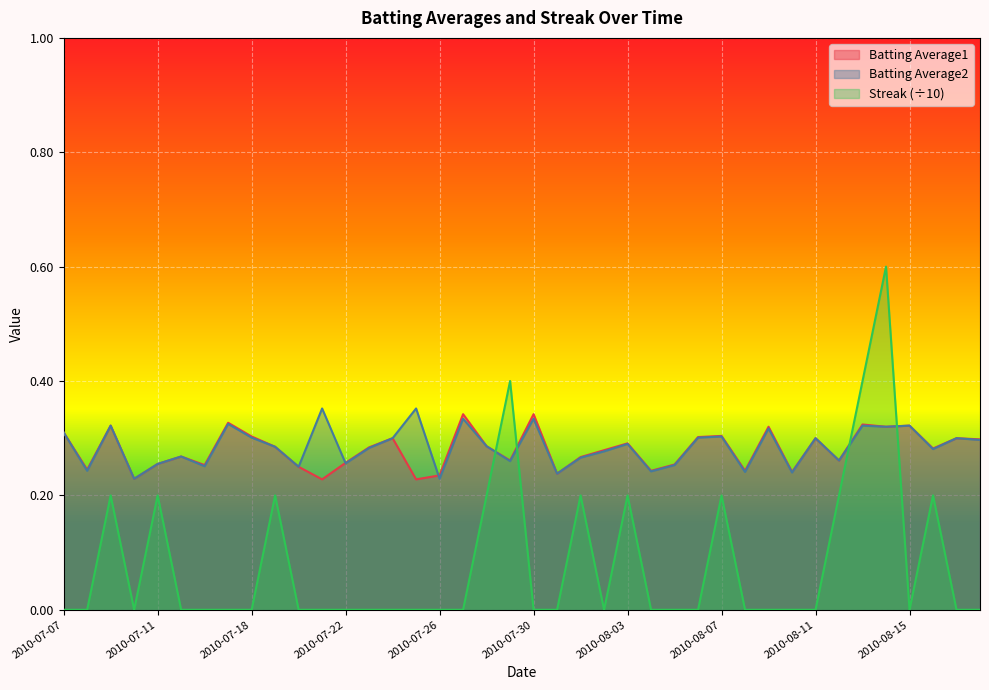

What position from the right is 2010-08-05?

14